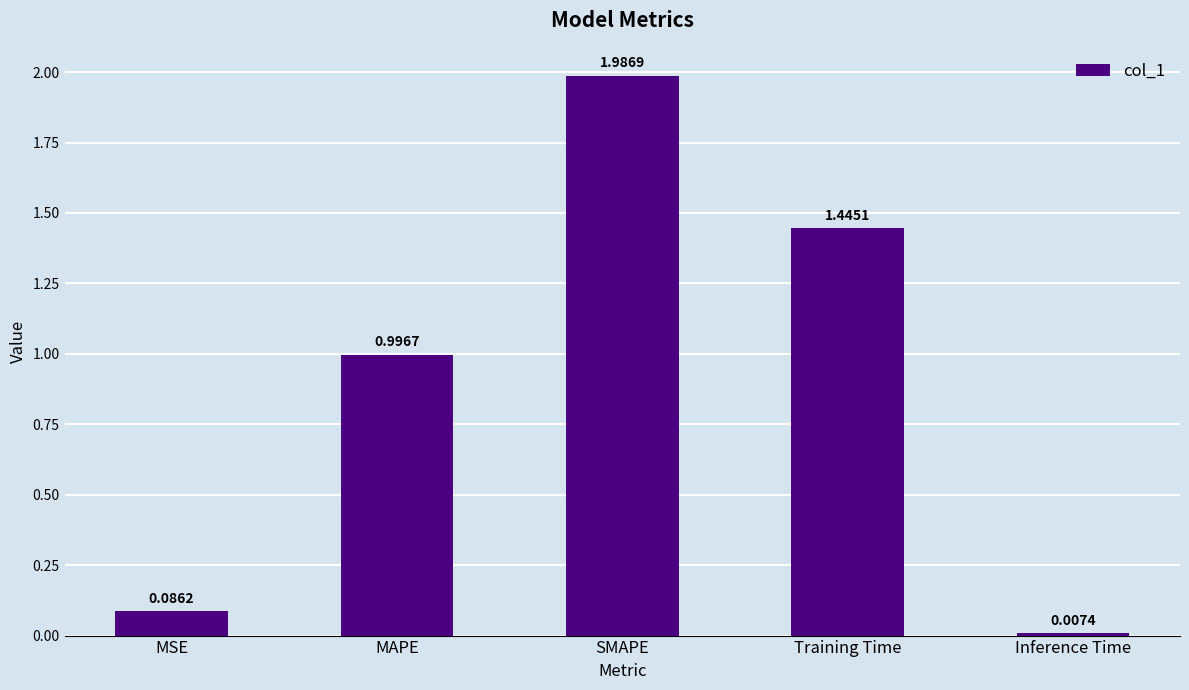

Which category has the highest value across all series?

SMAPE